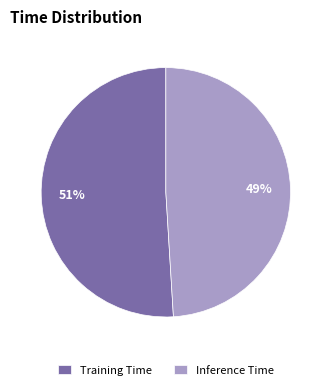

Do Inference Time and Training Time together represent more than half of the pie?

Yes